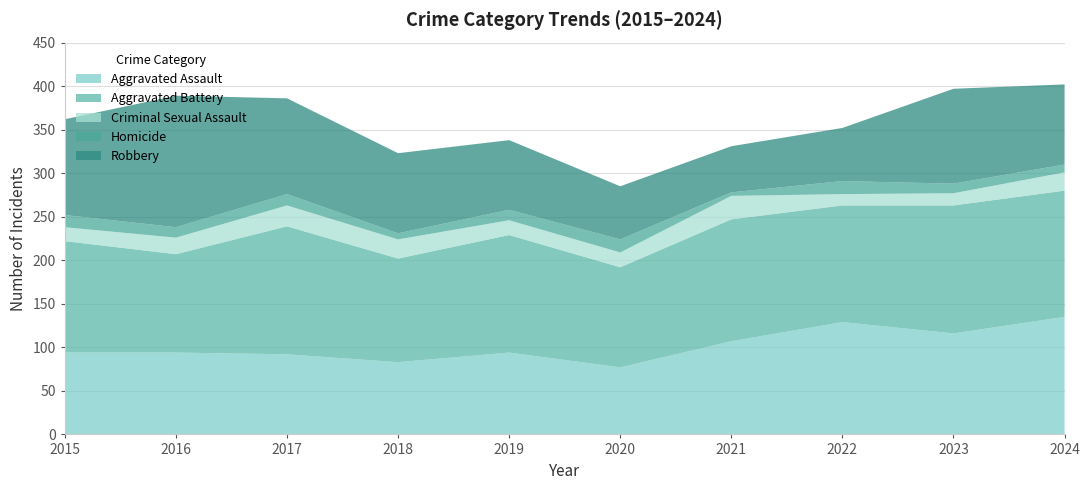

Reading right to left, transcribe all the data shown in this chart.

Aggravated Assault: 135	116	129	107	77	94	83	92	94	94
Aggravated Battery: 145	147	134	140	115	135	119	147	113	128
Criminal Sexual Assault: 21	14	13	27	17	17	22	24	19	16
Homicide: 9	11	15	4	15	12	7	13	12	14
Robbery: 92	109	61	53	61	80	92	110	151	110